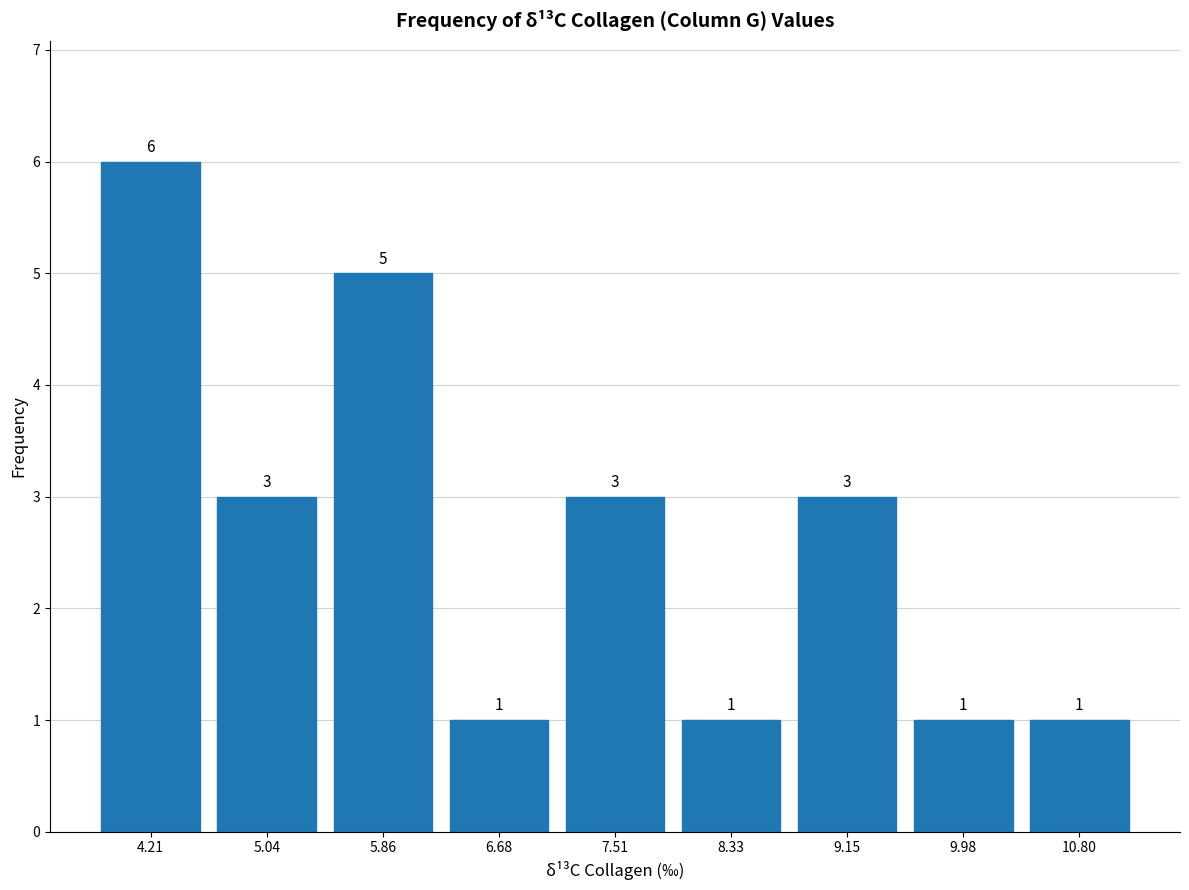

Reading left to right, transcribe this chart: for each bar, give the range it covers on the x-axis and its height. The bar edges are not printed on the chart, so give them approximately, as read against the axis.

3.8 to 4.6: 6
4.6 to 5.4: 3
5.4 to 6.3: 5
6.3 to 7.1: 1
7.1 to 7.9: 3
7.9 to 8.7: 1
8.7 to 9.6: 3
9.6 to 10.4: 1
10.4 to 11.2: 1